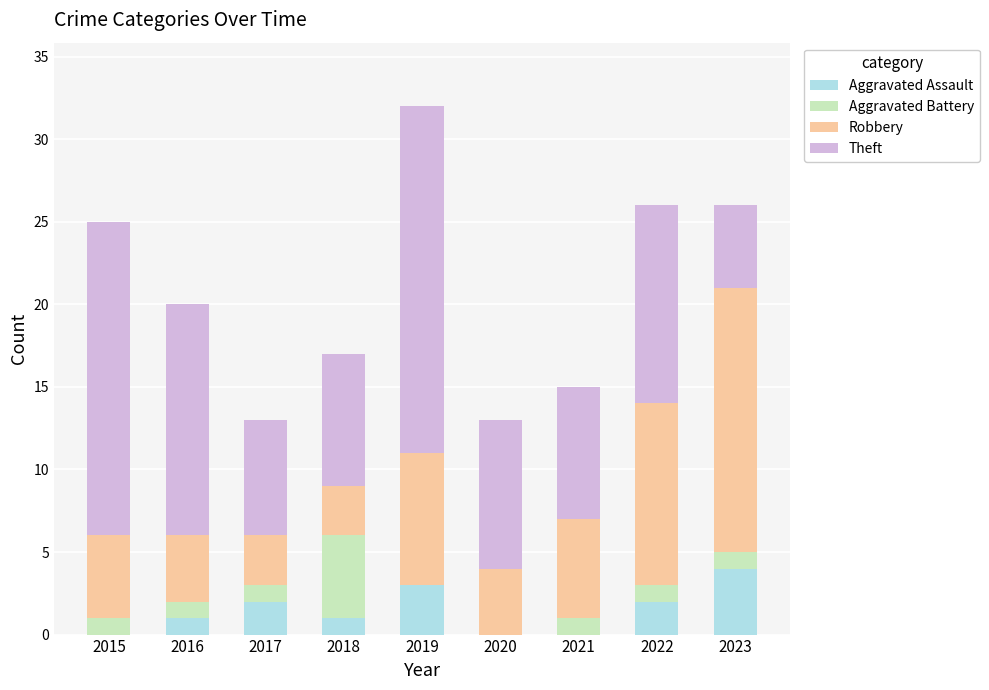

At which category is the sum across all series the highest?

2019